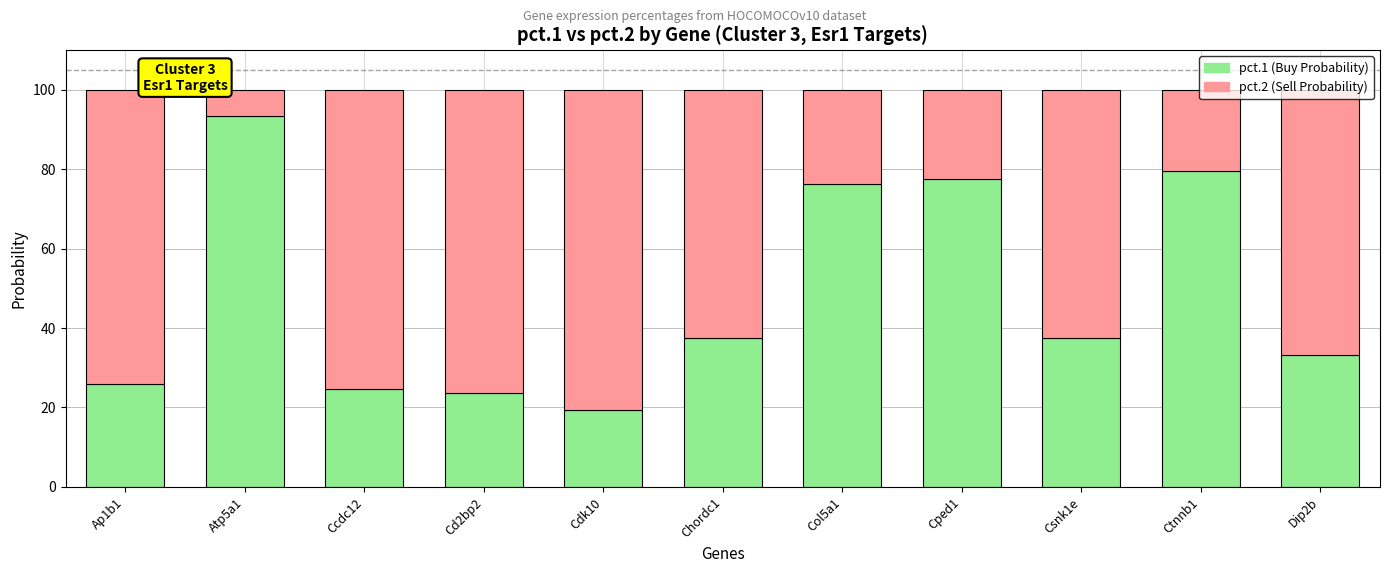

What is the total value across all series at Ap1b1?

100.0